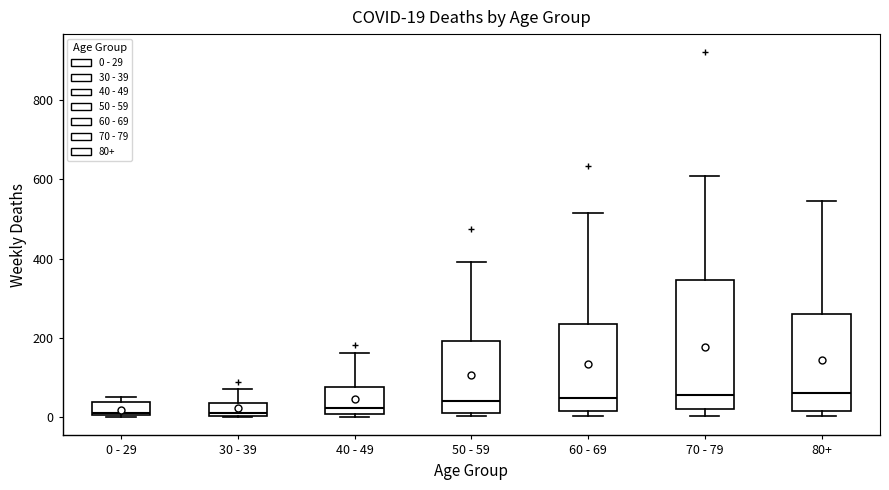

Comparing the boxes themselves (not the whiskers), which one is the tallest?

70 - 79